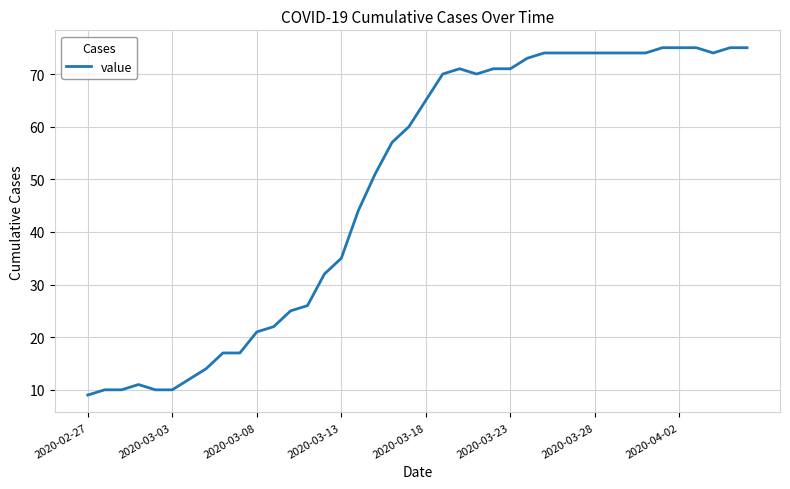

What is the minimum value shown in the chart?

9